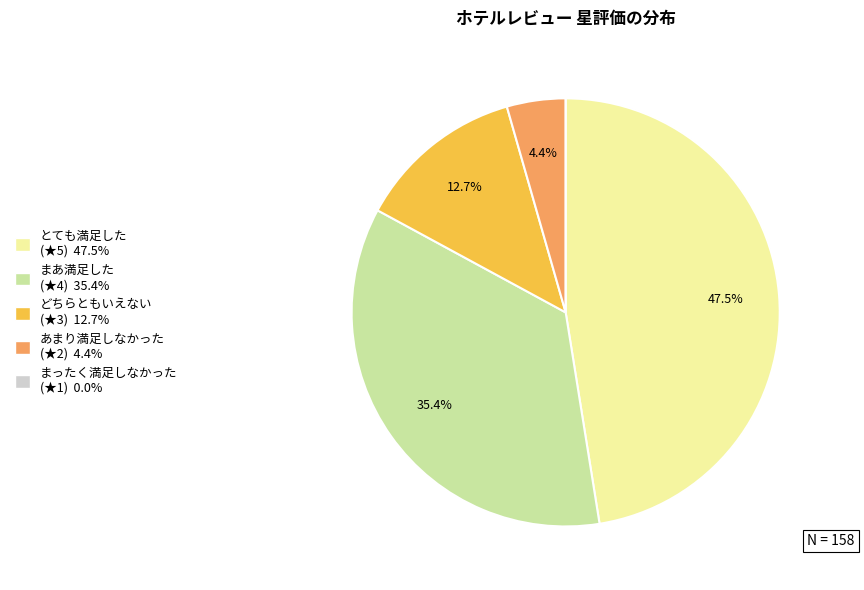

Does any single category account for the majority?

No